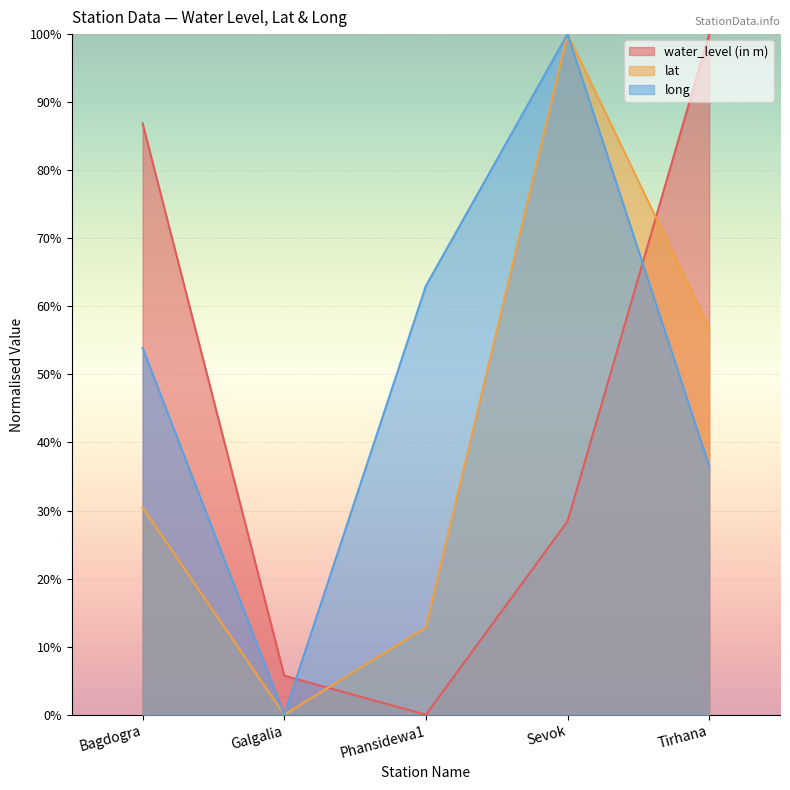

Does the chart display data point markers on the line(s)?

No